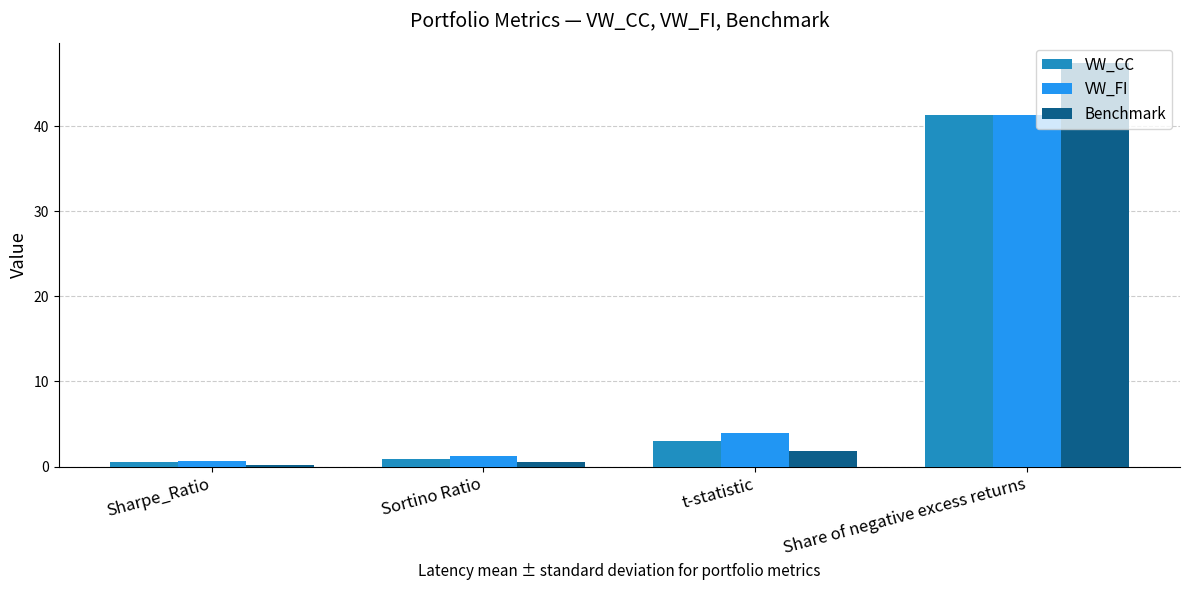

Reading left to right, list all the values displayed in this chart.

VW_CC: 0.6	0.9	3.1	41.3
VW_FI: 0.7	1.2	3.9	41.3
Benchmark: 0.2	0.5	1.8	47.4